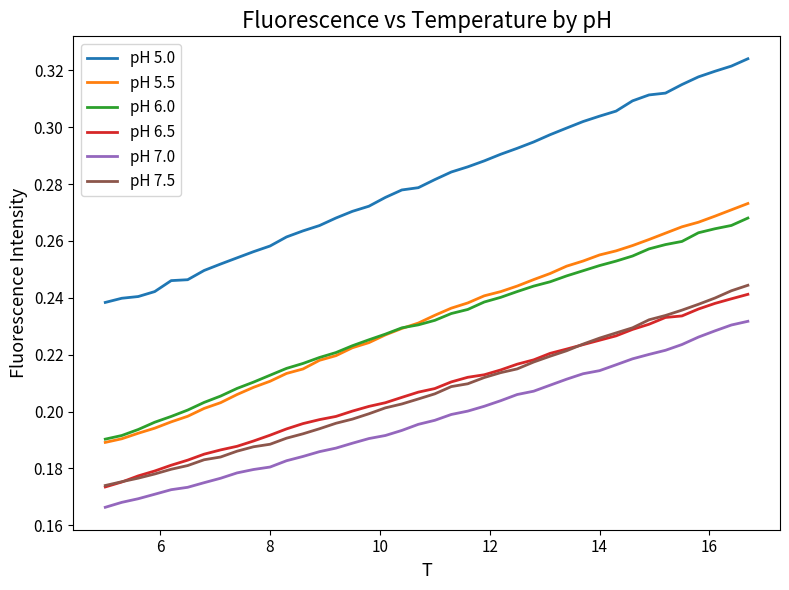

Count the number of data series in this chart.

6